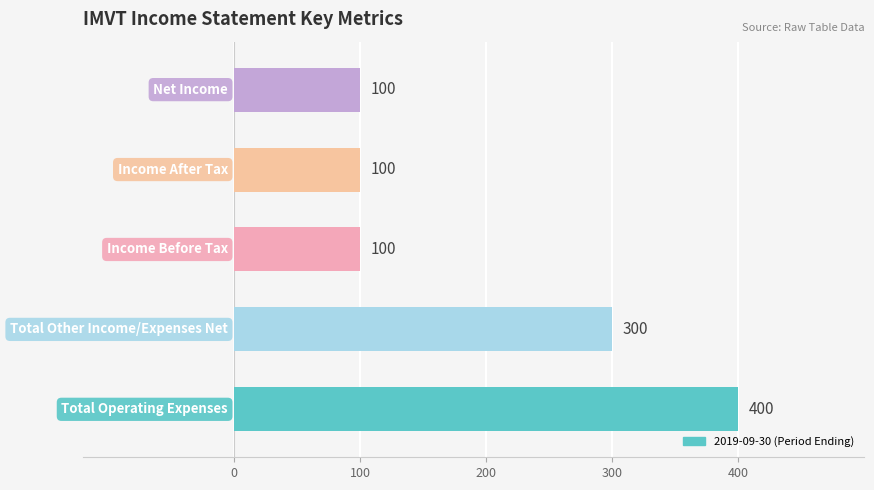

What is the average value?

200